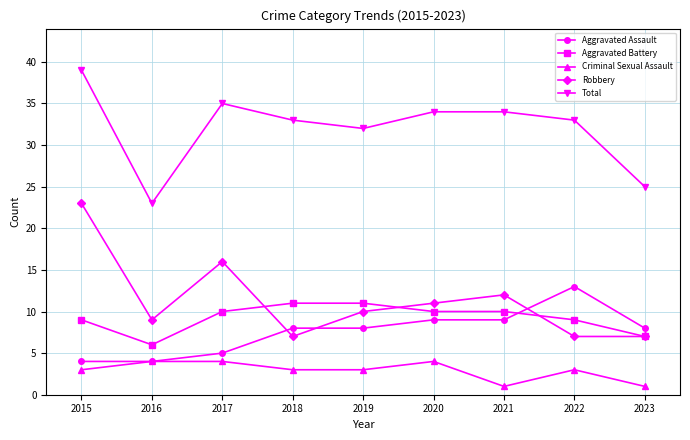

Between 2015 and 2023, which series saw the biggest shift?

Robbery